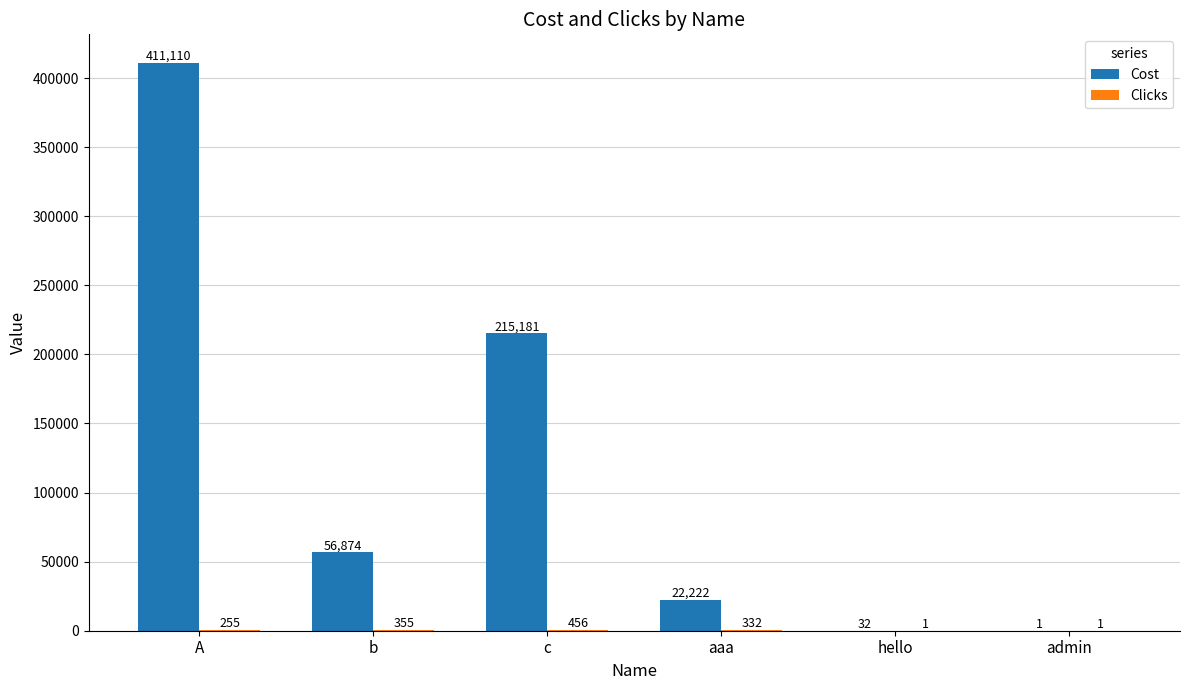

Between b and aaa, which series saw the biggest shift?

Cost